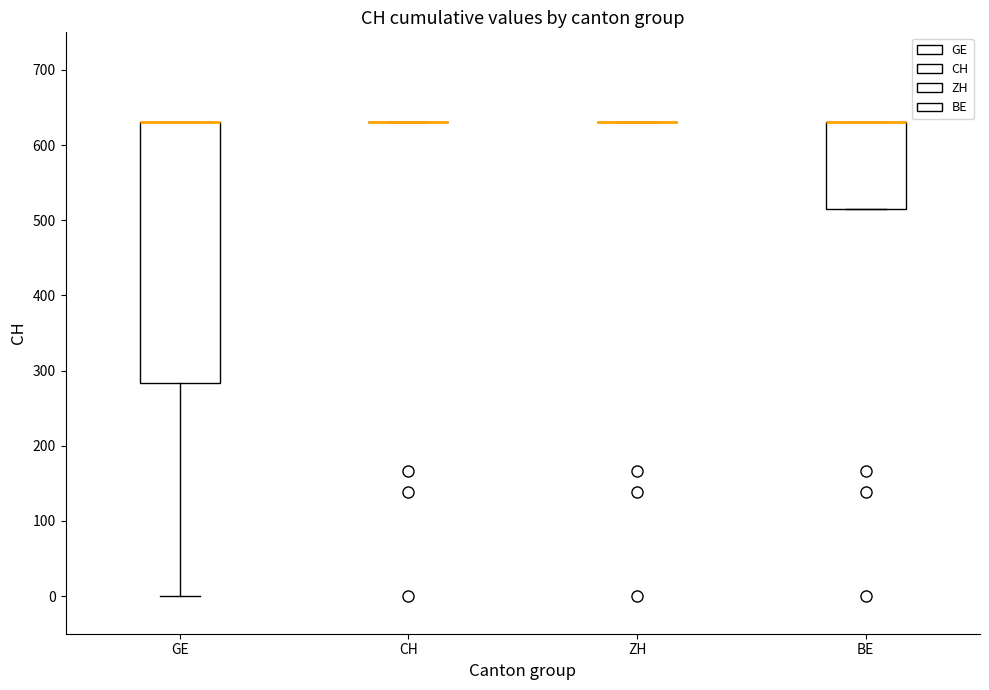

Reading left to right, read every box against the y-axis: the position of its median line, the range the box covers, and the ends of its whiskers. The values are not printed on the chart, so give them approximately, as read against the axis.

GE: median 630 (drawn on the box's upper edge), box 280 to 630, whiskers 0 to 630
CH: box collapsed to a line at 630, whiskers 630 to 630
ZH: box collapsed to a line at 630, whiskers 630 to 630
BE: median 630 (drawn on the box's upper edge), box 520 to 630, whiskers 520 to 630